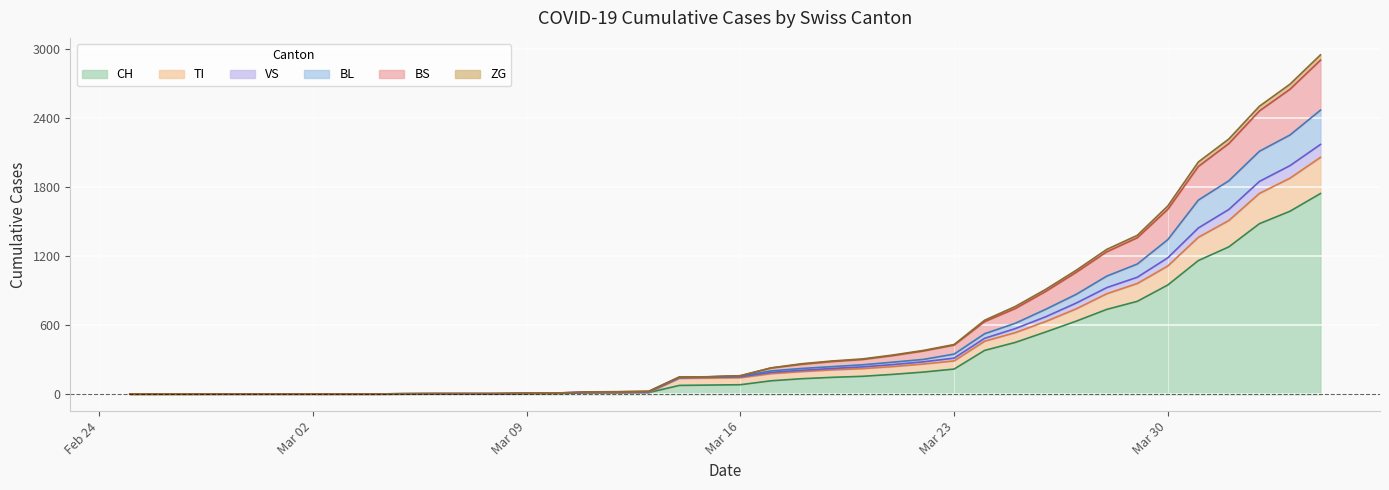

Which category has the highest value in the VS series?

2020-04-04